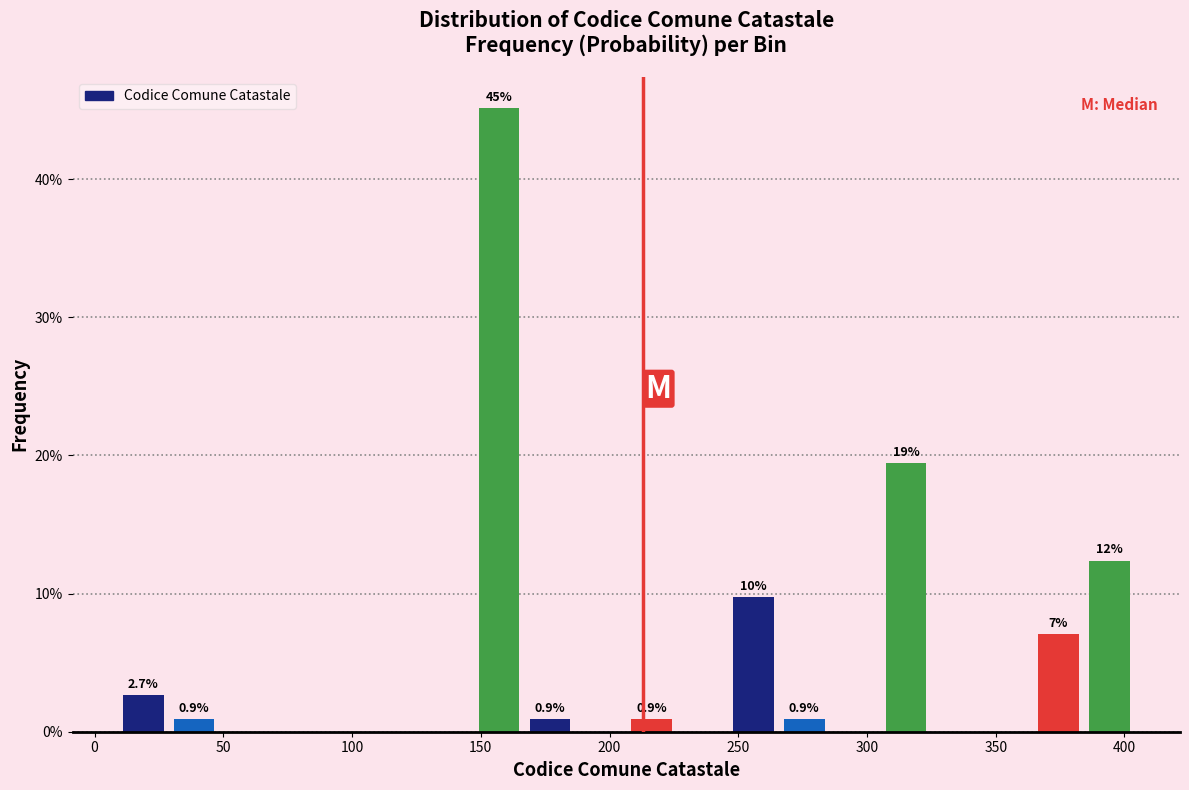

Read against the x-axis, roughly where is the centre of the tallest bar?

155